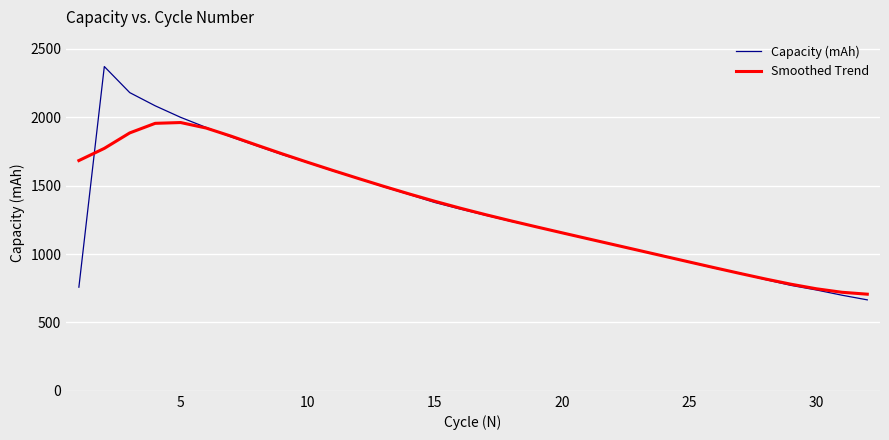

What is the smallest value displayed?

664.9